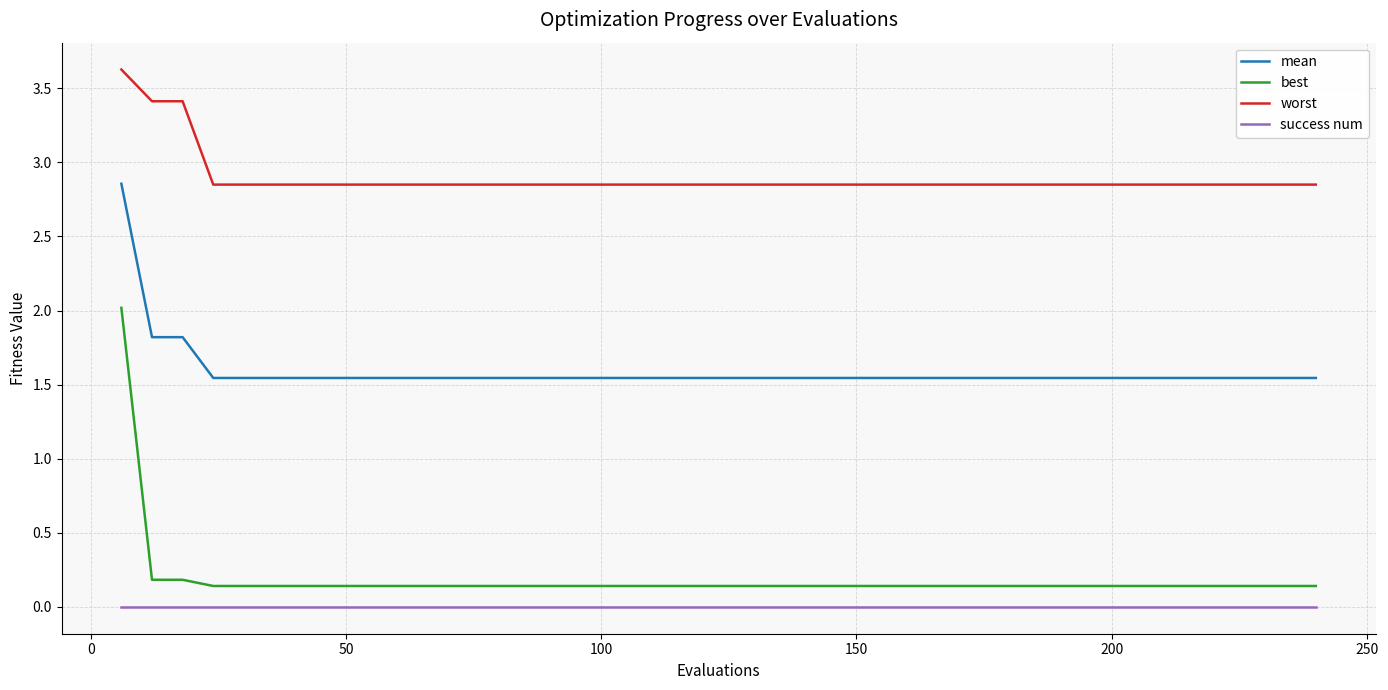

List the series in order of their peak value, lowest first.

success num, best, mean, worst